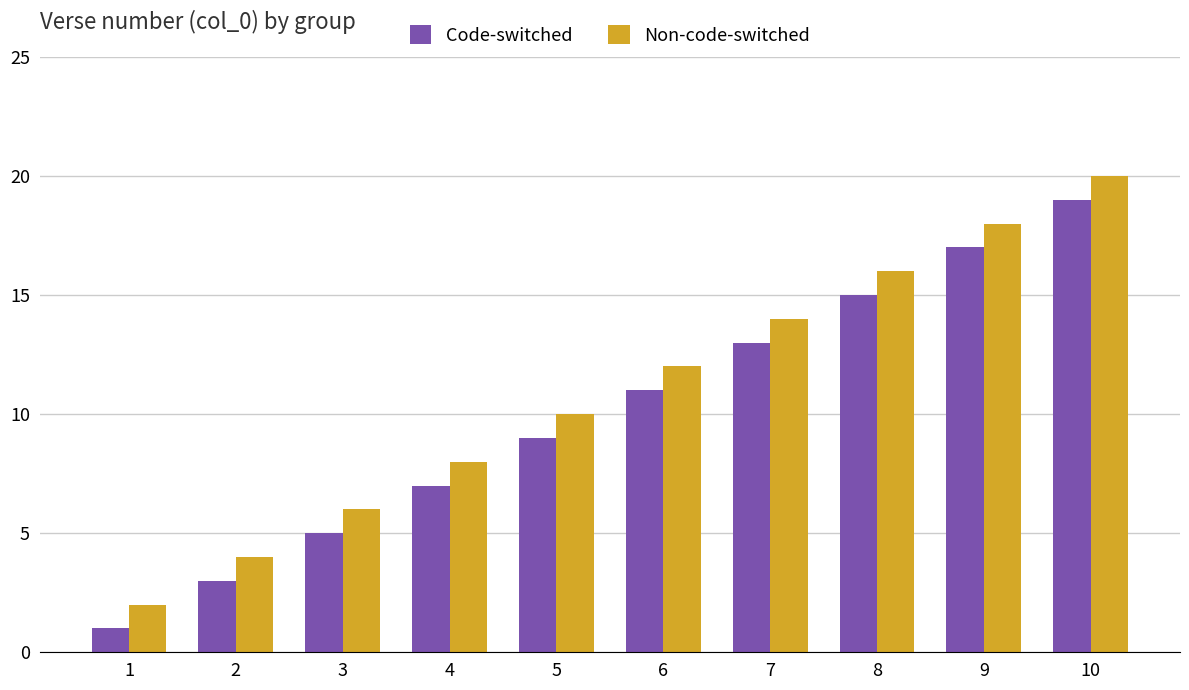

Which category has the highest value in the Code-switched series?

10